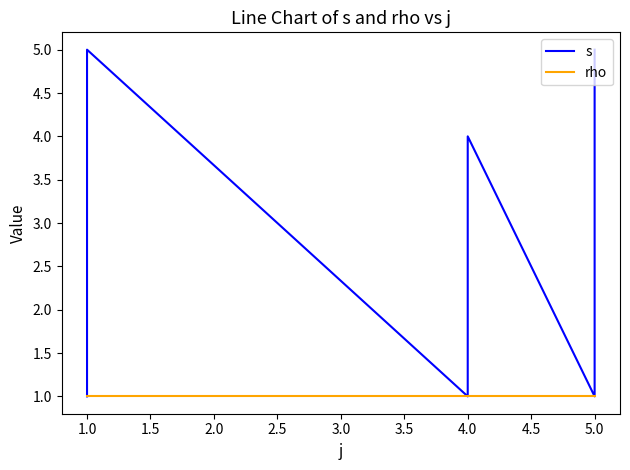

Is the value of s at 5.0 greater than the value of rho at 5.0?

No